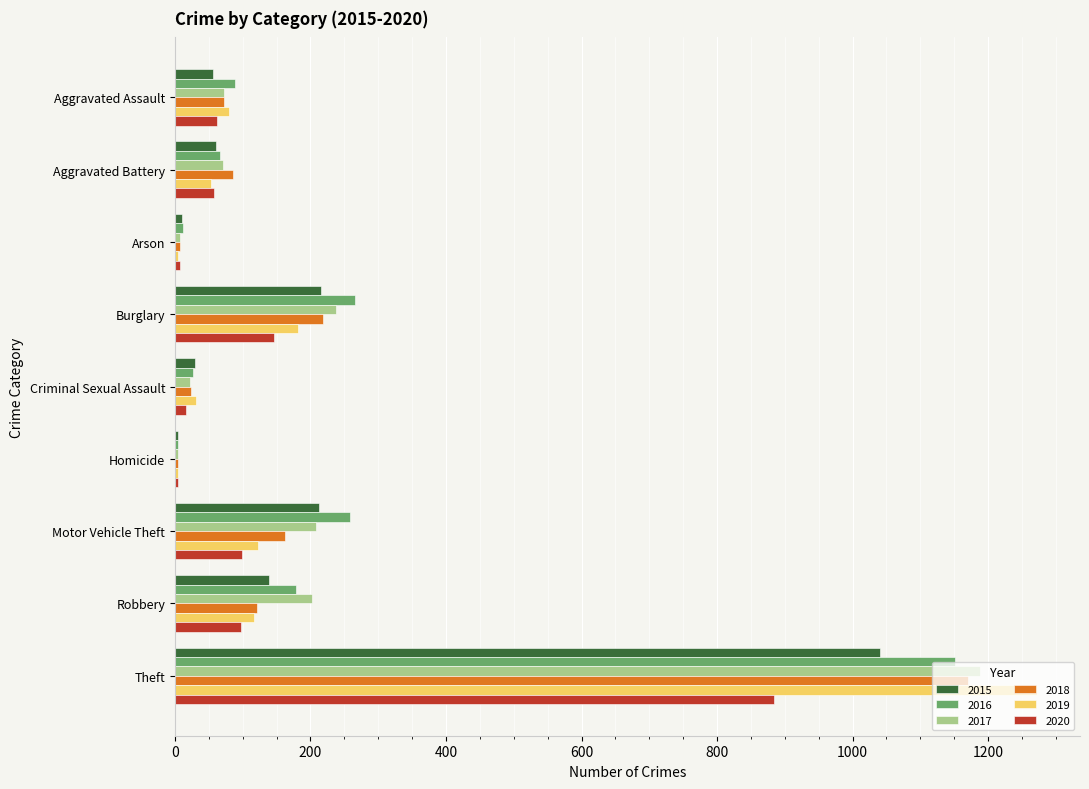

What is the approximate value of 2019 at Theft, to the nearest 100?

1300